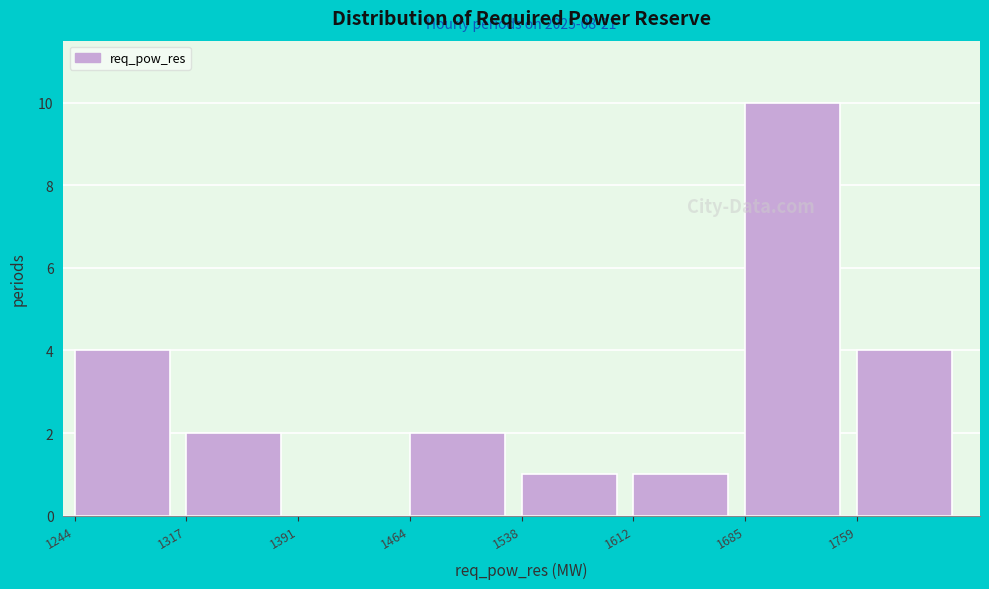

Over which range of the x-axis is the bar tallest?

1690 to 1760